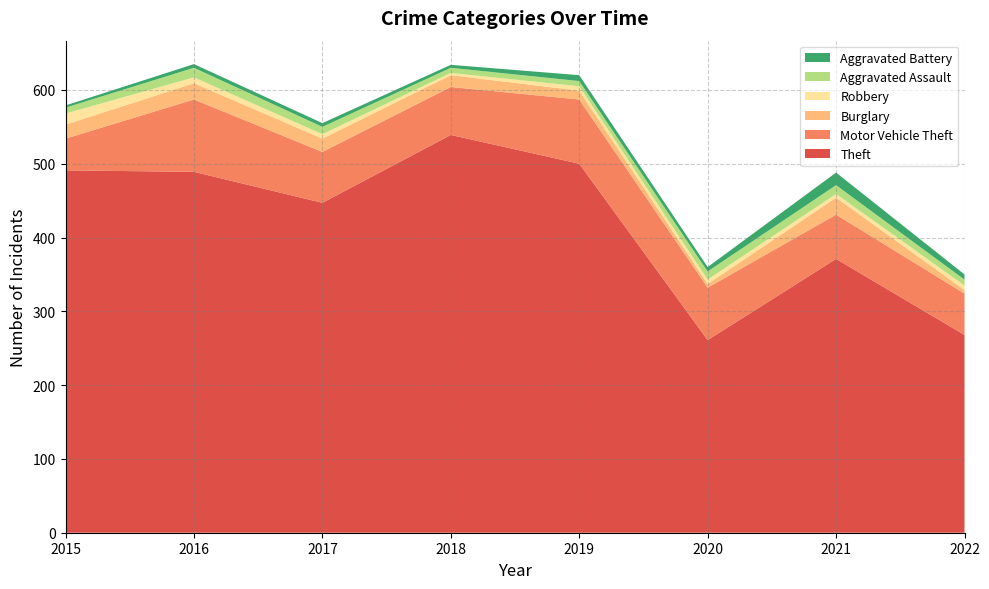

Reading left to right, extract all data points from this chart.

Theft: 491	489	447	539	500	261	371	268
Motor Vehicle Theft: 43	98	69	65	87	71	60	56
Burglary: 19	22	18	16	12	5	23	5
Robbery: 15	8	6	3	6	6	5	6
Aggravated Assault: 8	13	10	7	7	11	12	8
Aggravated Battery: 3	5	5	4	8	6	17	7